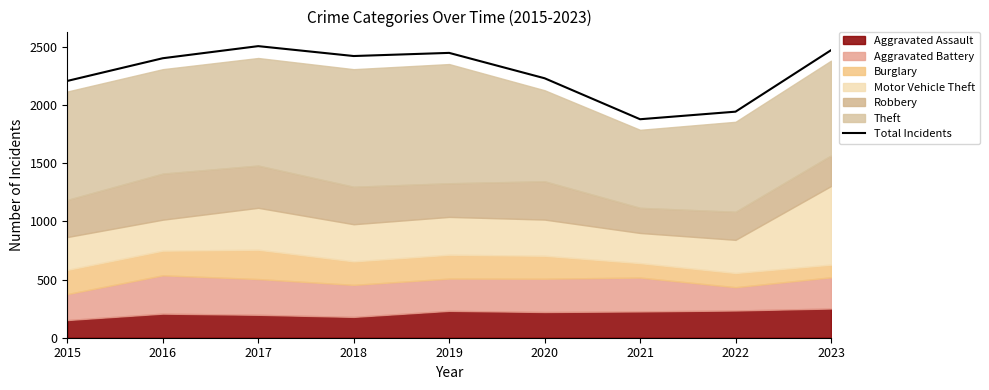

Does the chart display data point markers on the line(s)?

No